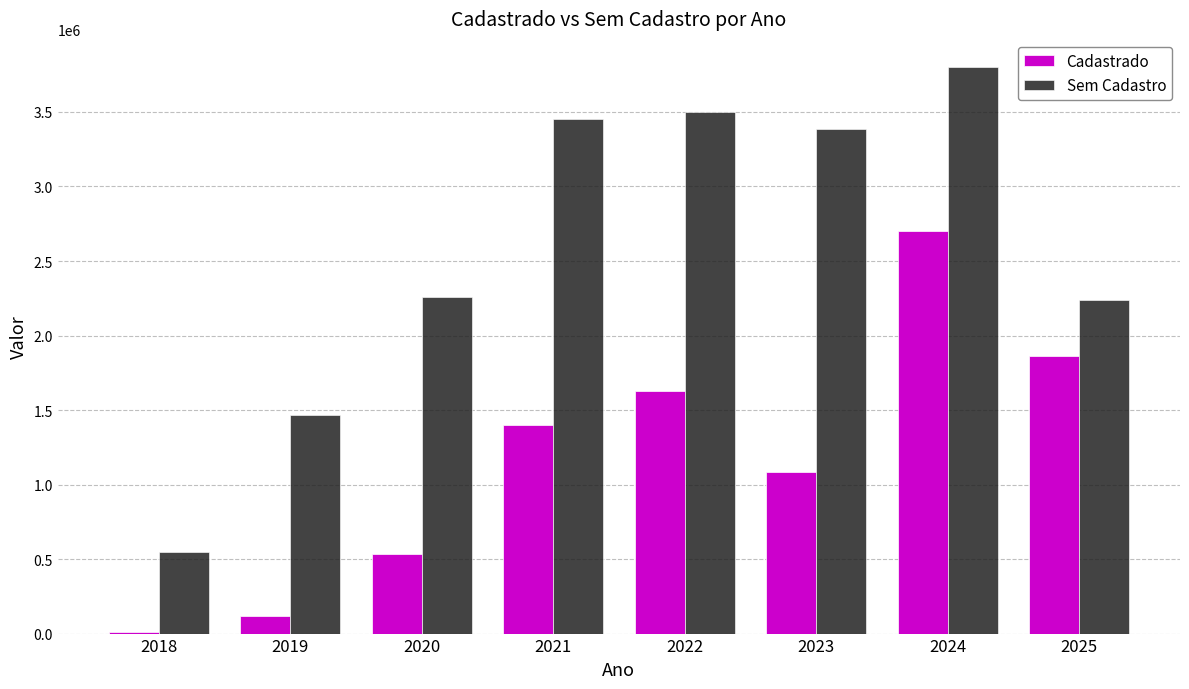

What is the spread (max minus min) of values at 2023?

2295059.6